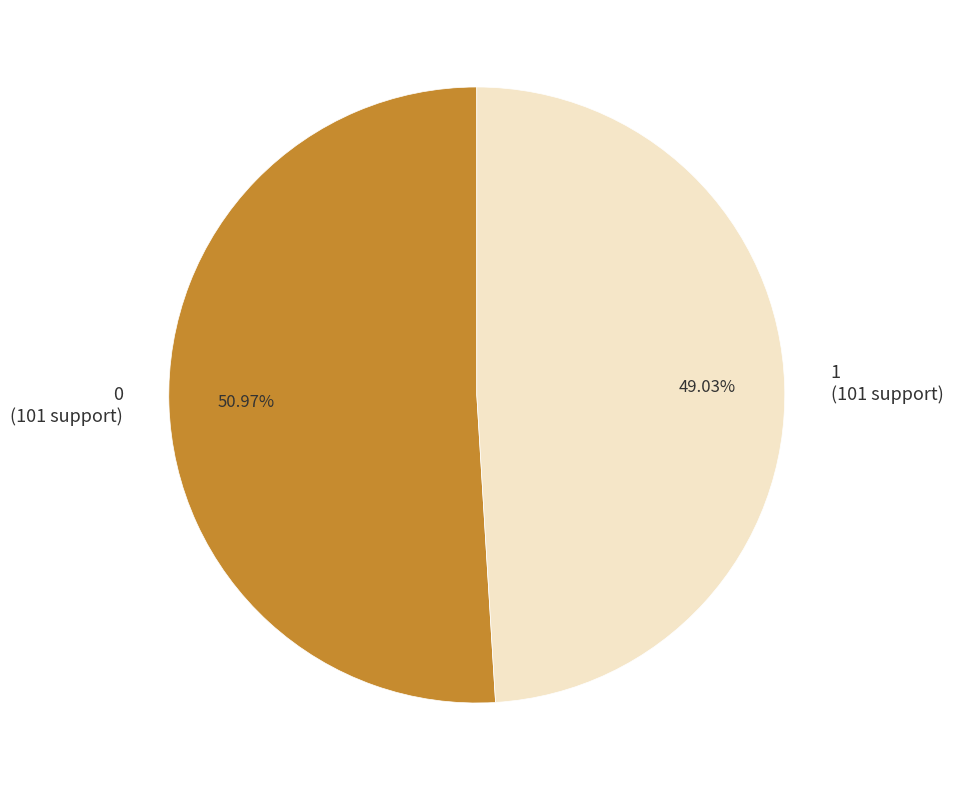

To the nearest percent, what percentage of the pie is 1?

49%